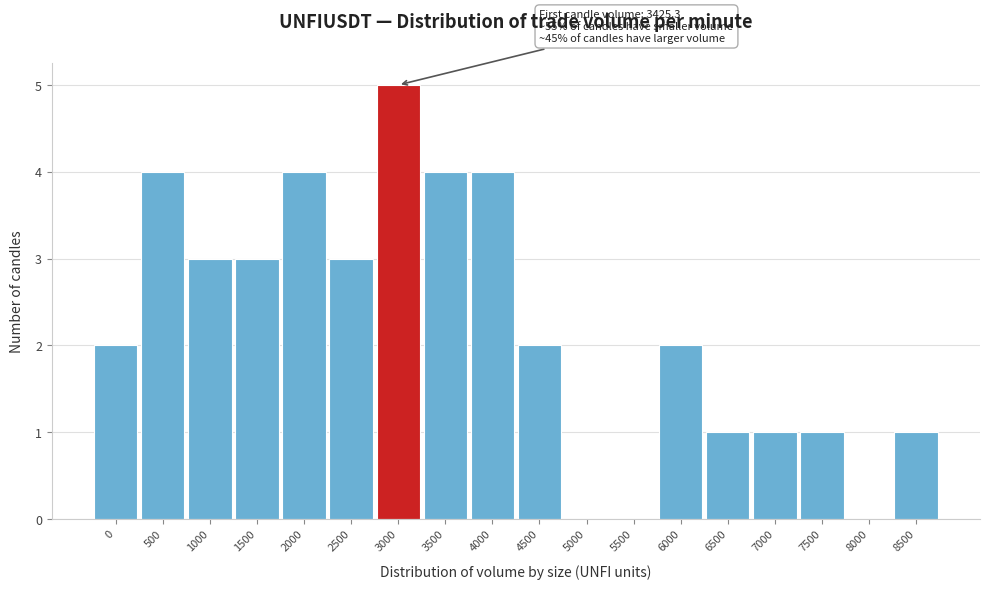

Reading right to left, extract all data points from this chart.

8500=1	8000=0	7500=1	7000=1	6500=1	6000=2	5500=0	5000=0	4500=2	4000=4	3500=4	3000=5	2500=3	2000=4	1500=3	1000=3	500=4	0=2